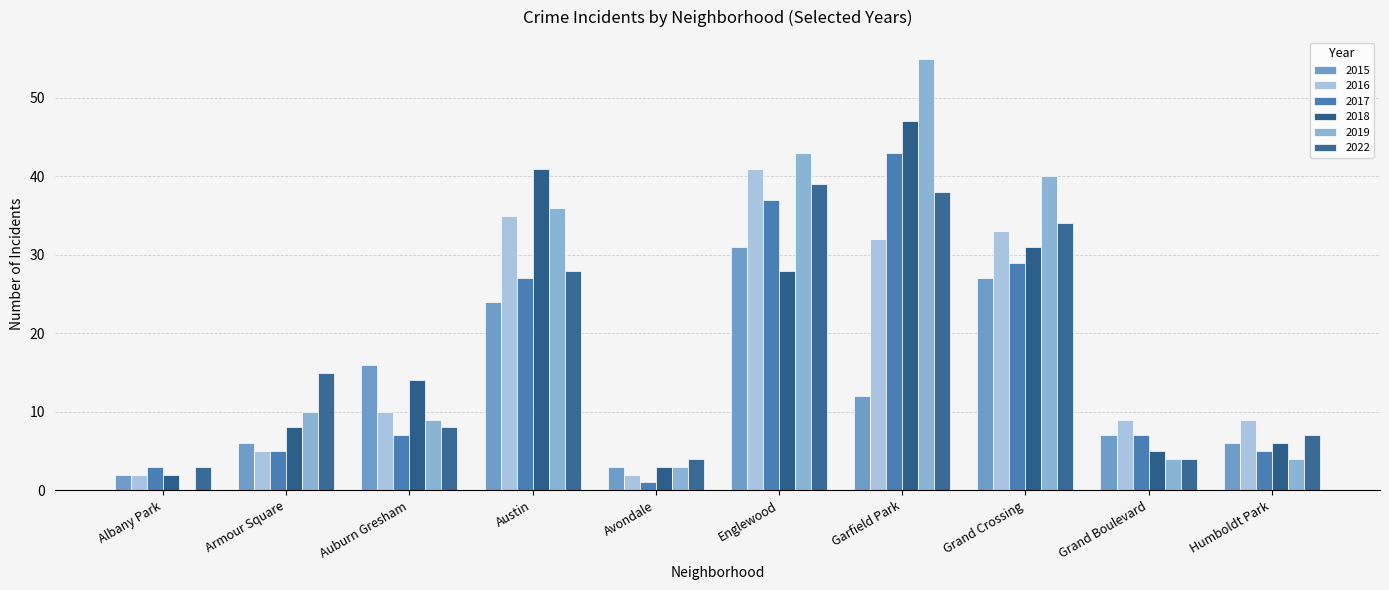

How many groups of bars are there?

10